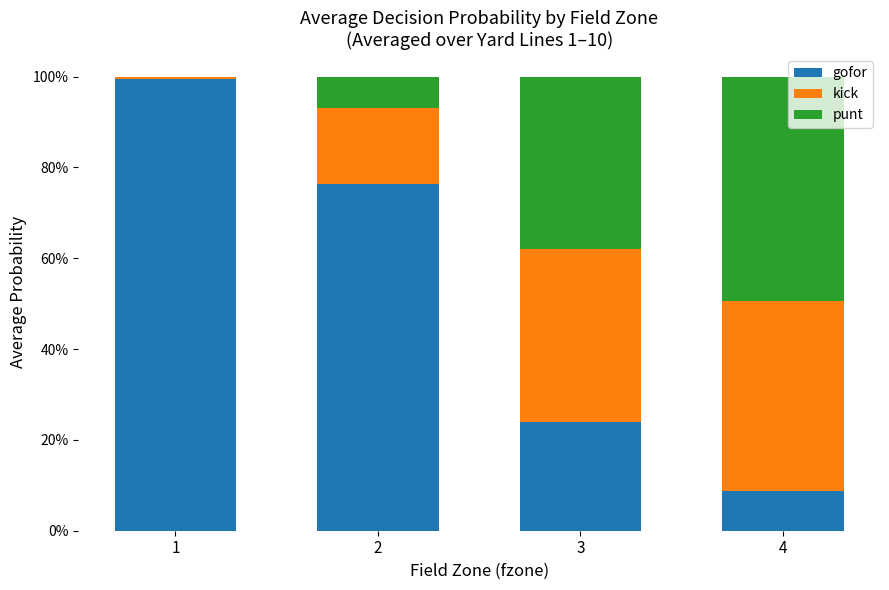

The value of gofor at 2 is 1.2. True or false?

False